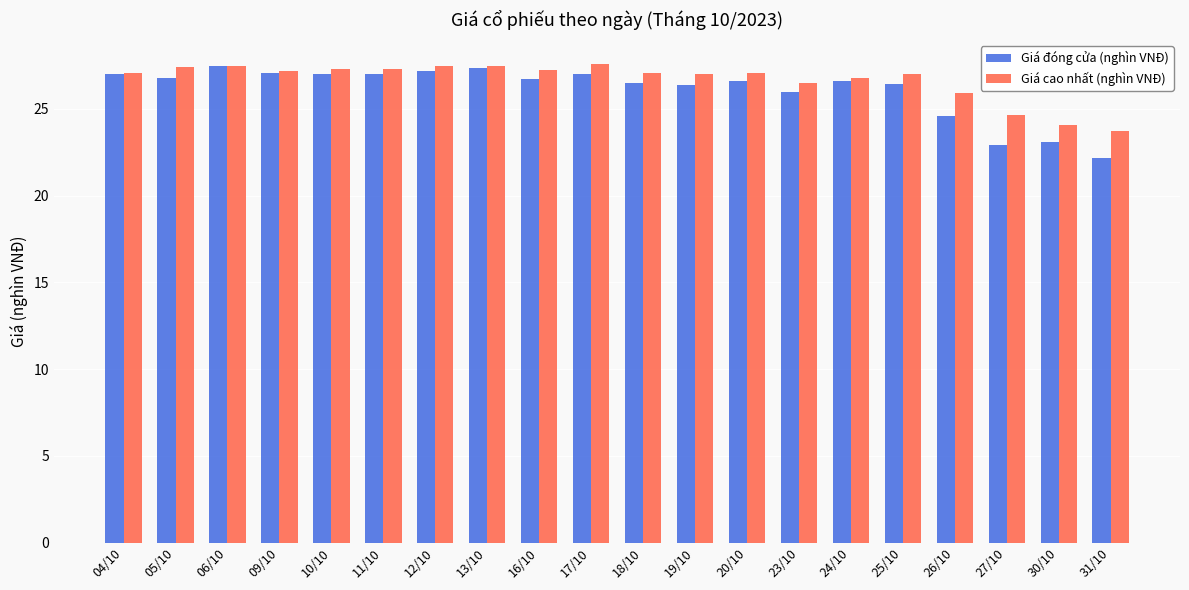

Is the value of Giá đóng cửa (nghìn VNĐ) at 05/10 greater than the value of Giá cao nhất (nghìn VNĐ) at 12/10?

No